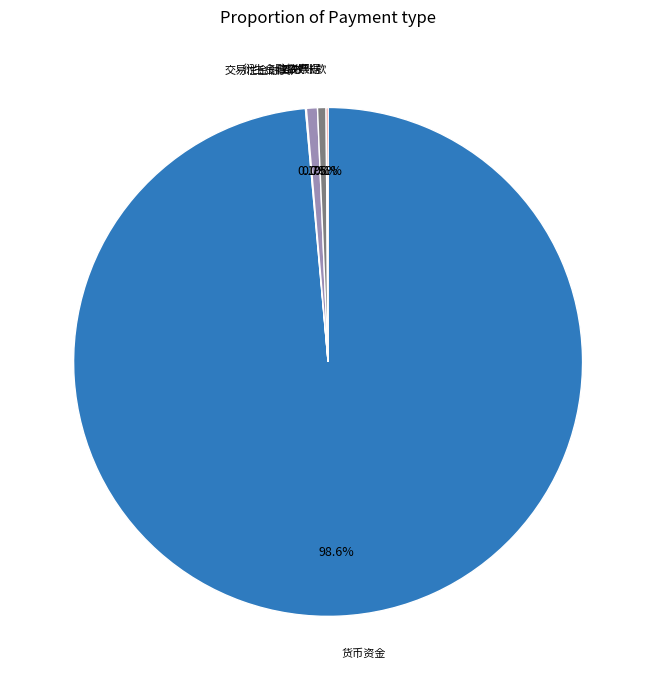

Combined, do 衍生金融资产 and 应收票据 account for over 50%?

No